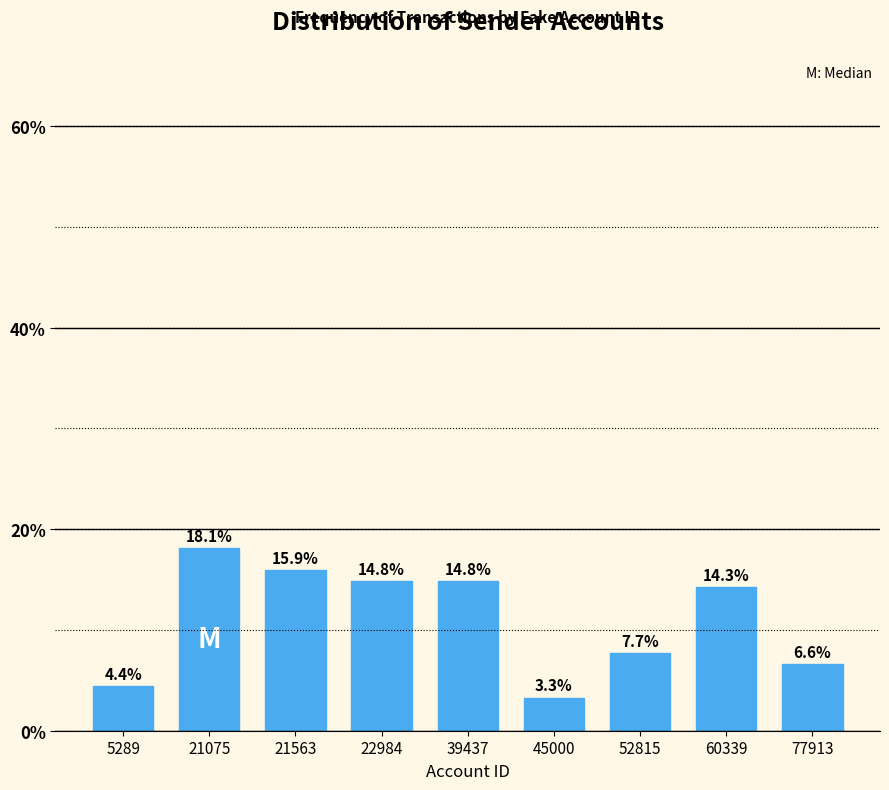

Reading left to right, extract all data points from this chart.

5289=4.4	21075=18.1	21563=15.9	22984=14.8	39437=14.8	45000=3.3	52815=7.7	60339=14.3	77913=6.6